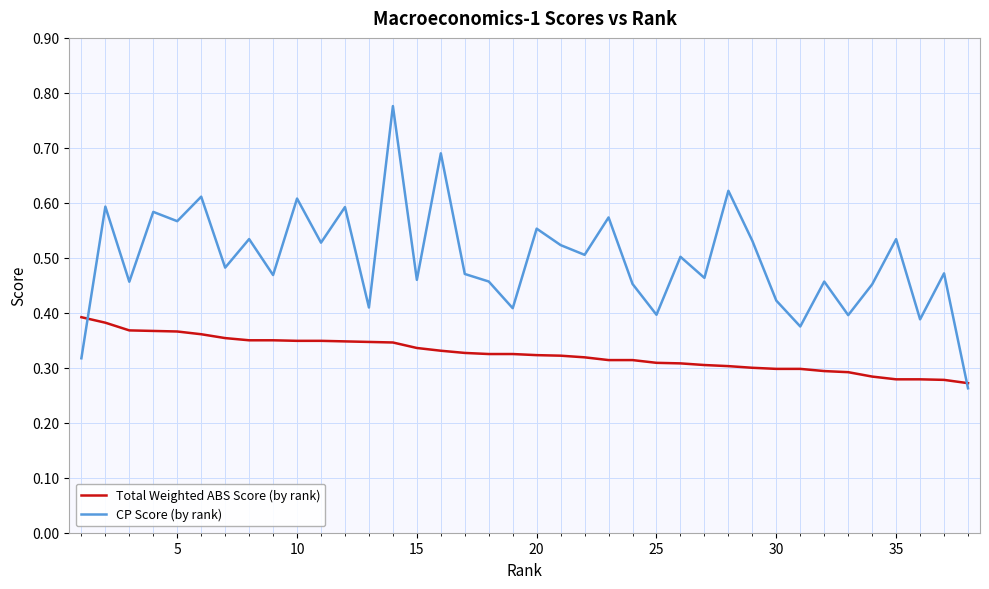

Which series has the largest total across all categories?

CP Score (by rank)